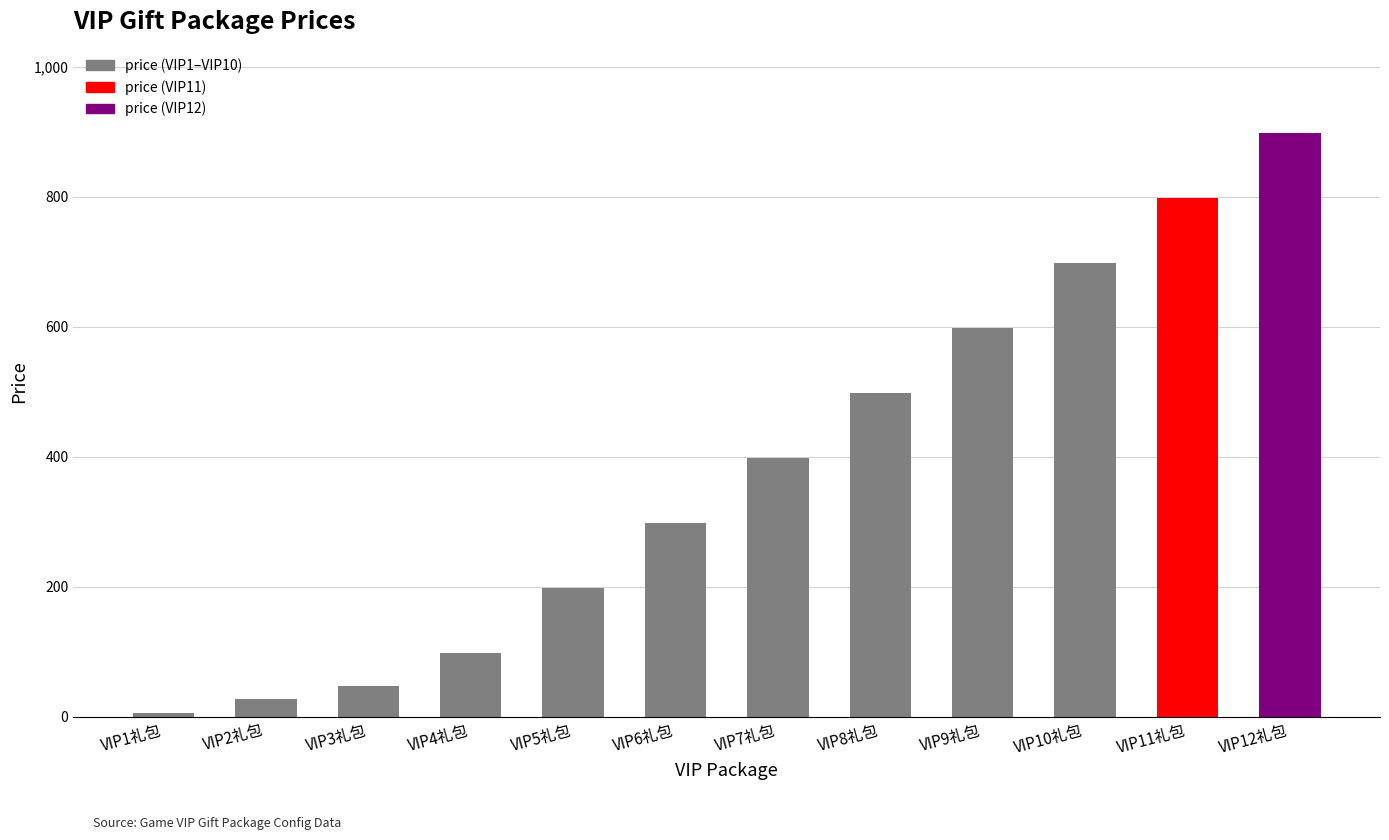

What is the smallest value displayed?

6